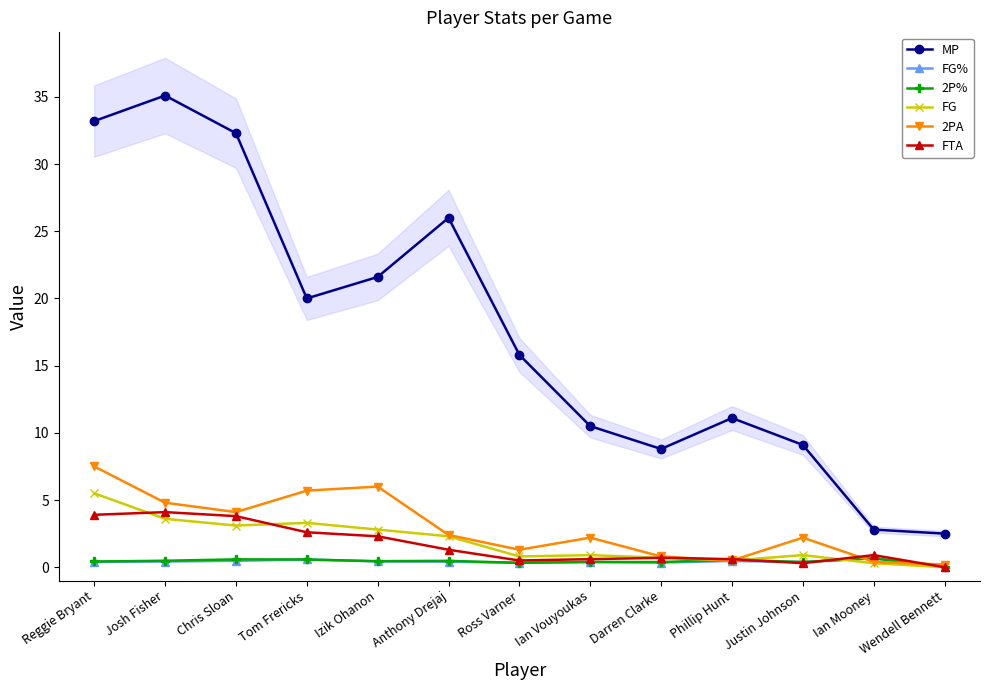

Which category has the highest value across all series?

Josh Fisher